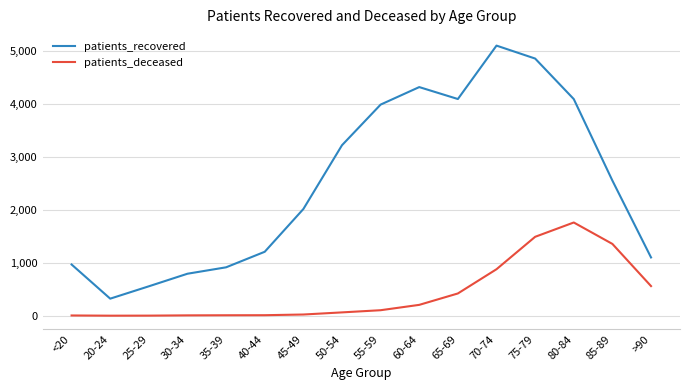

In patients_recovered, how many points are lower than both neighbors (excluding endpoints)?

2